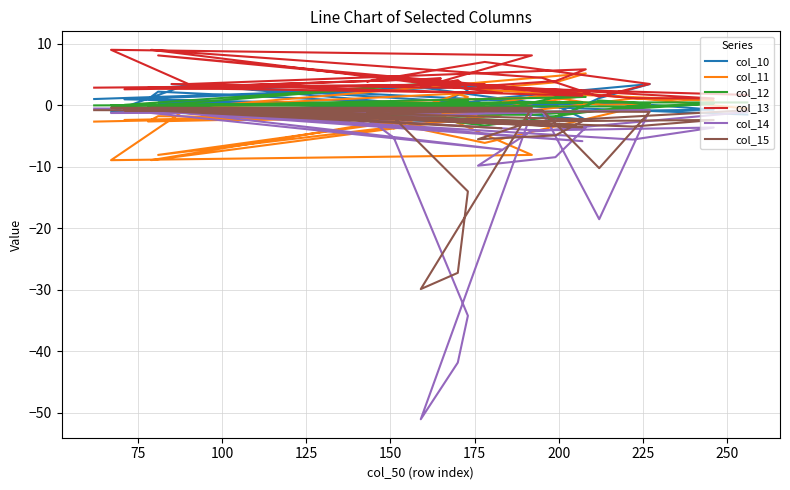

Rank the series by their maximum value, from highest to lowest.

col_13, col_11, col_12, col_10, col_15, col_14